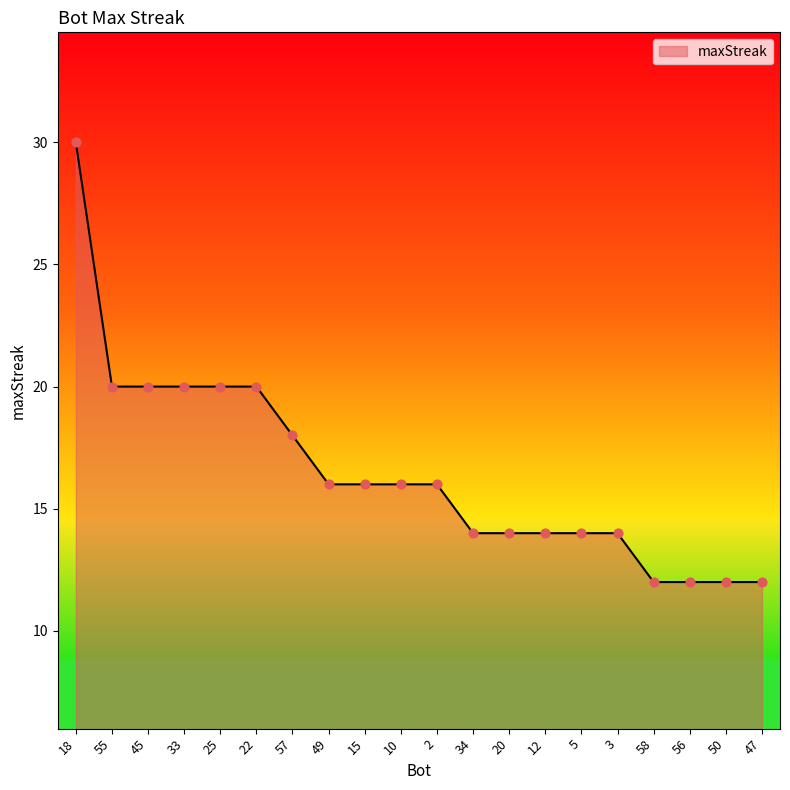

Between 22 and 50, which is larger?

22